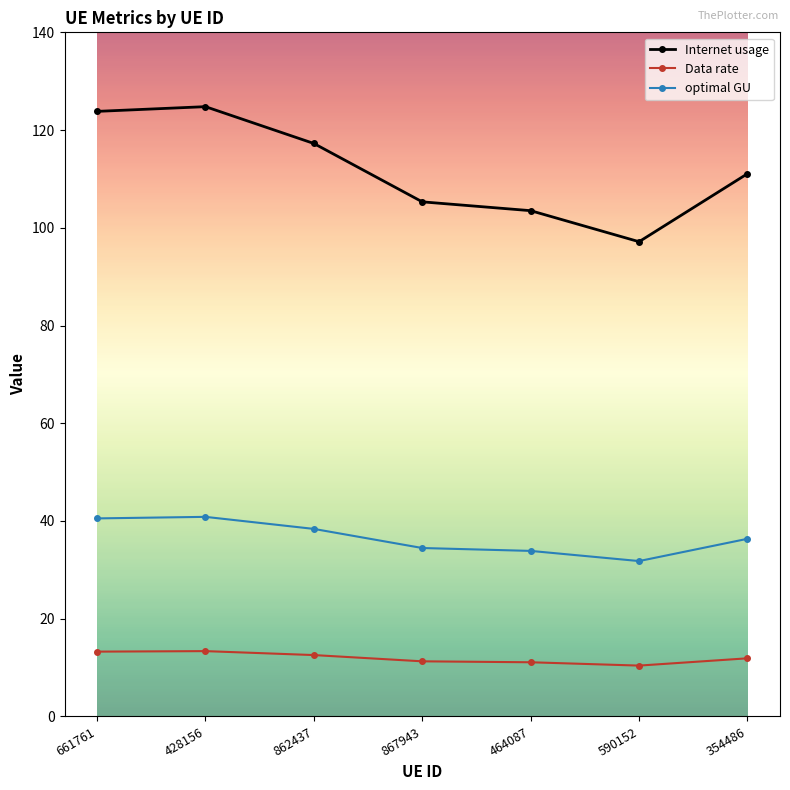

What is the total value across all series at 464087?

148.5